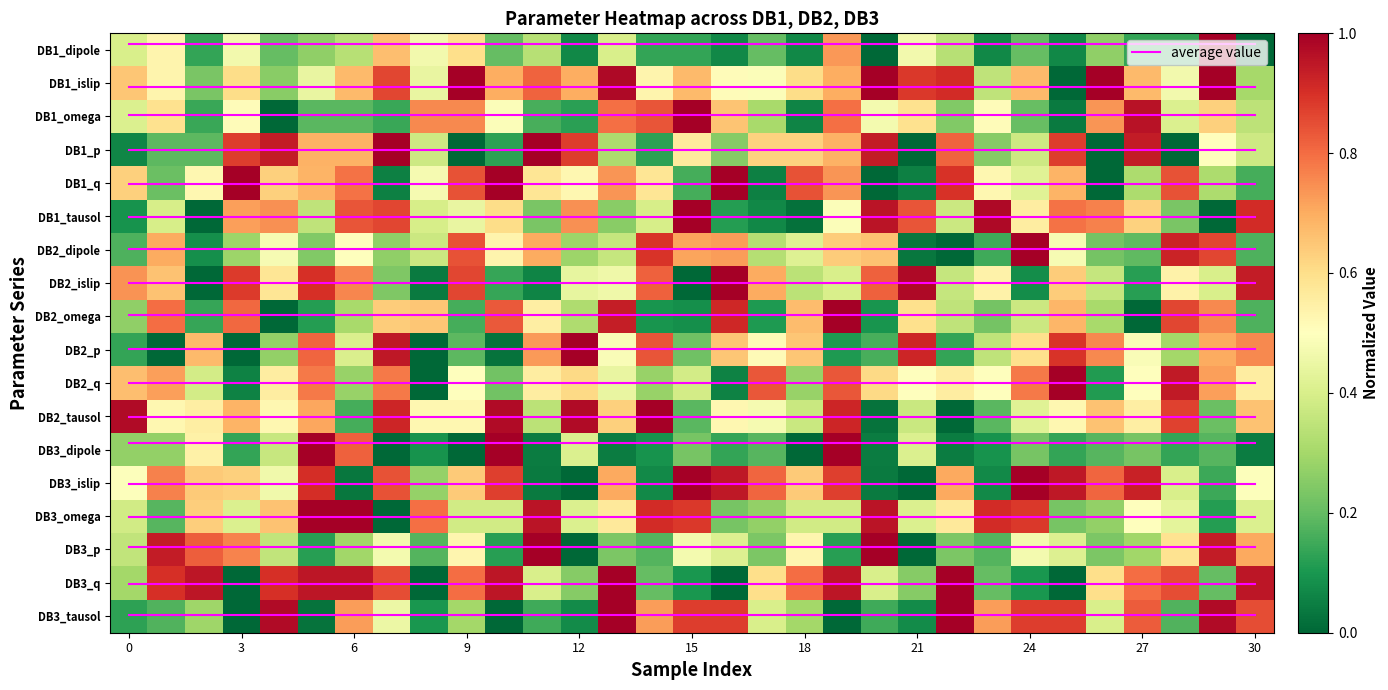

At which category is the sum across all series the highest?

19